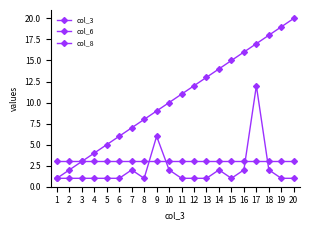

Is this an area chart (filled region under the line)?

No